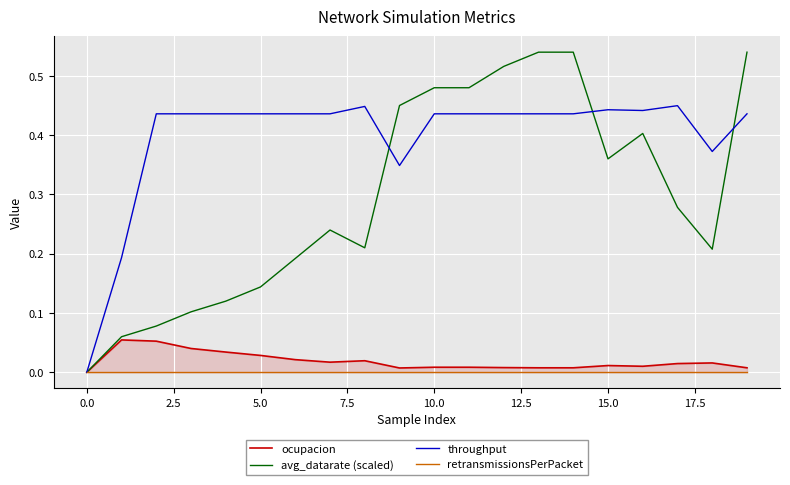

Does the chart display data point markers on the line(s)?

No